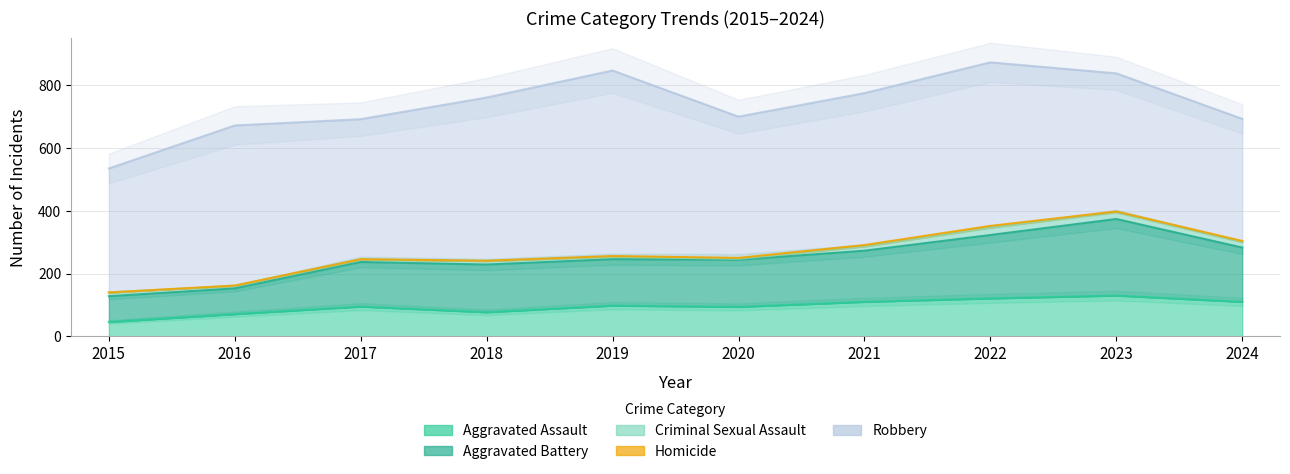

What is the value of the Homicide point at the 6th from the left?

3